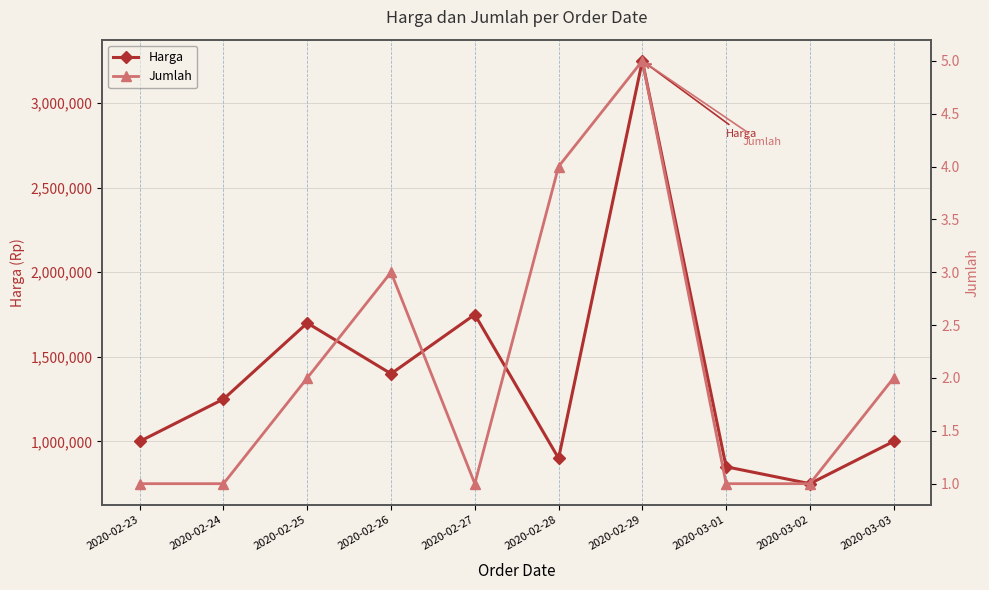

At which category does the chart reach its peak across all series?

2020-02-29